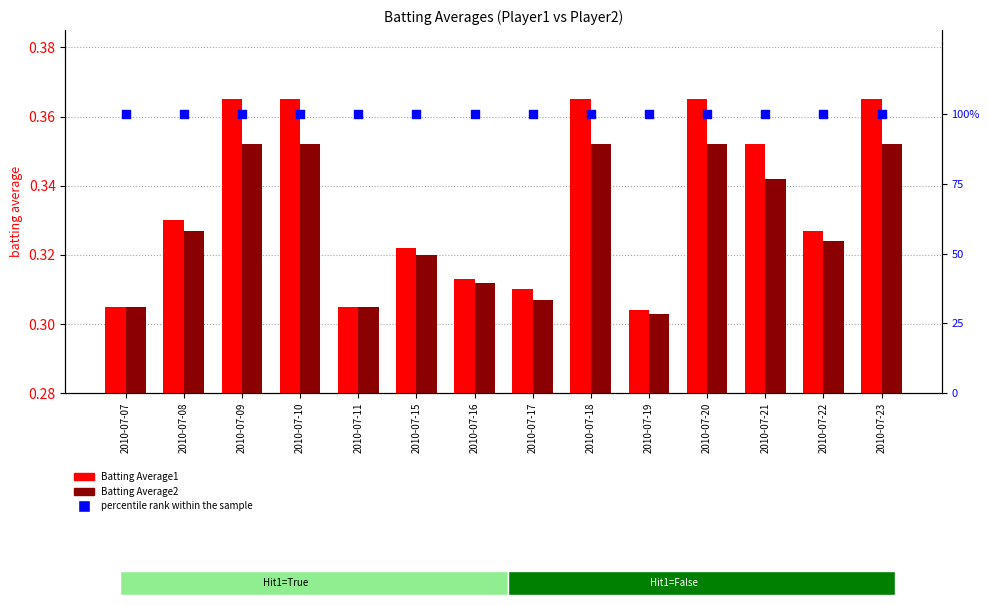

Which series has the largest total across all categories?

percentile rank within the sample